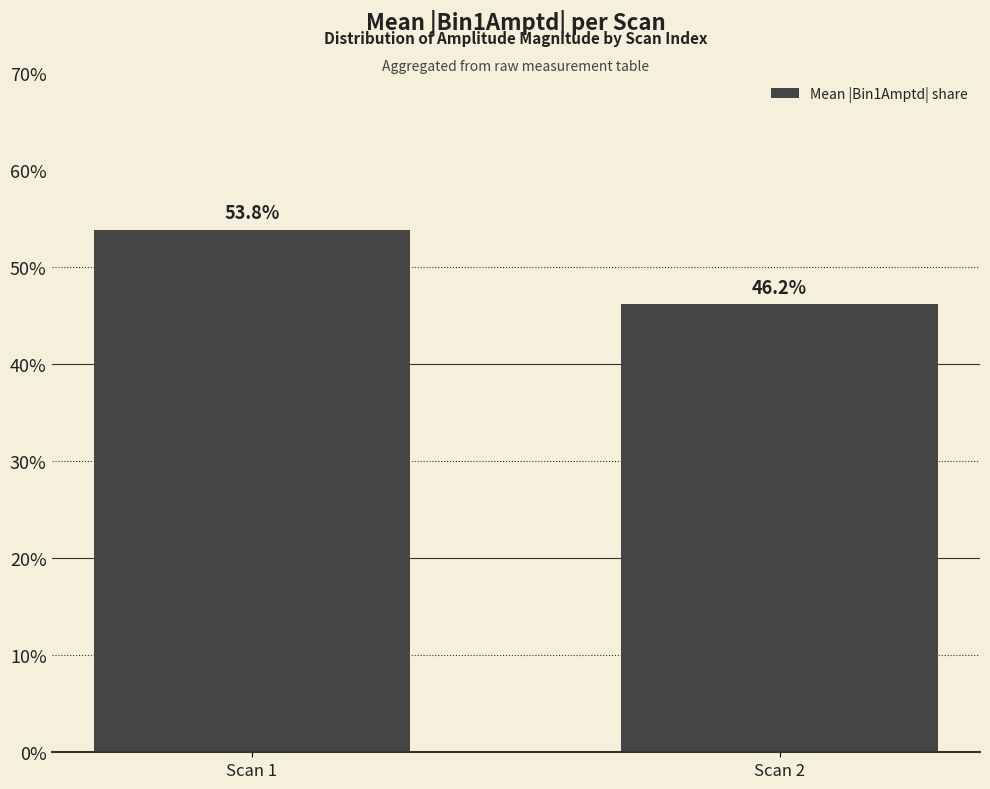

The chart shows a value of 46.2 at Scan 2. True or false?

True